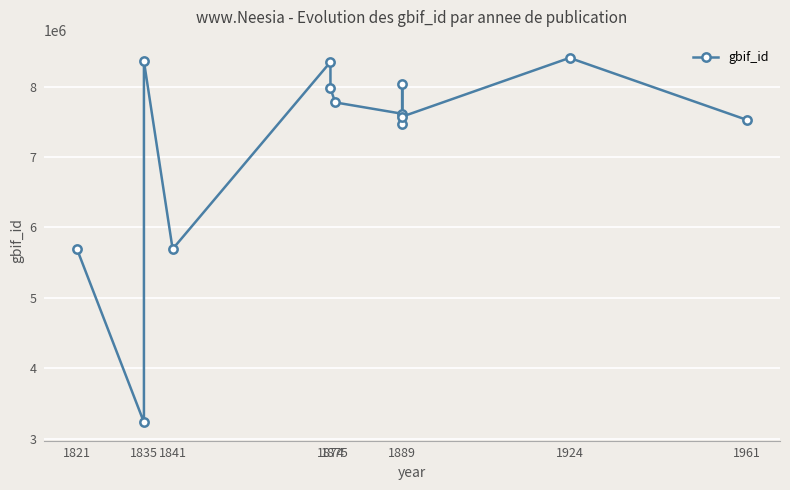

Count the number of data series in this chart.

1